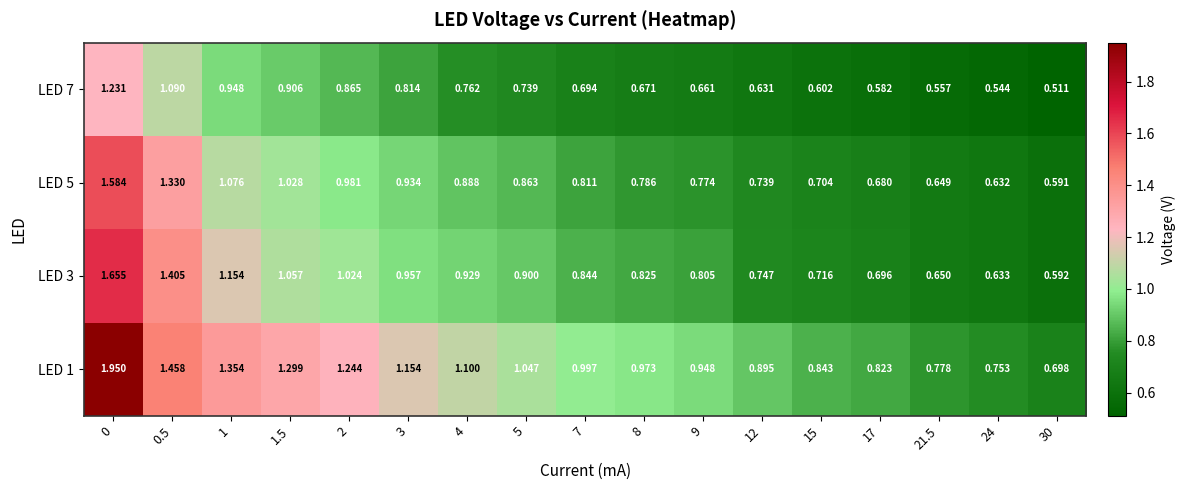

Is the value of LED 1 at 8 greater than the value of LED 5 at 21.5?

Yes